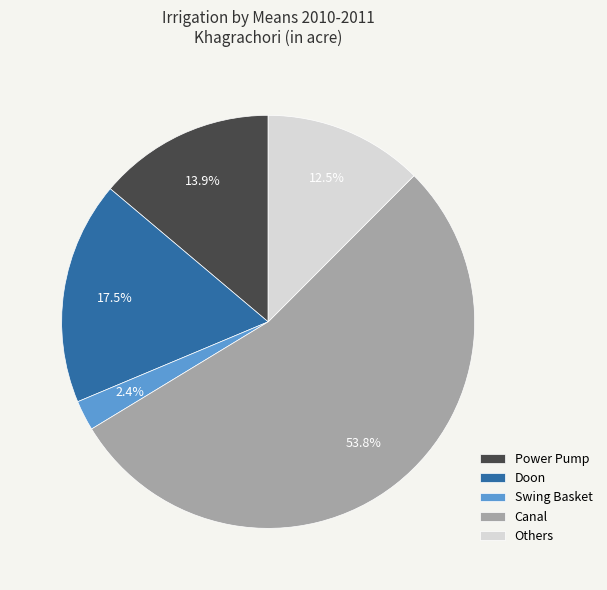

Count the number of slices in the pie.

5